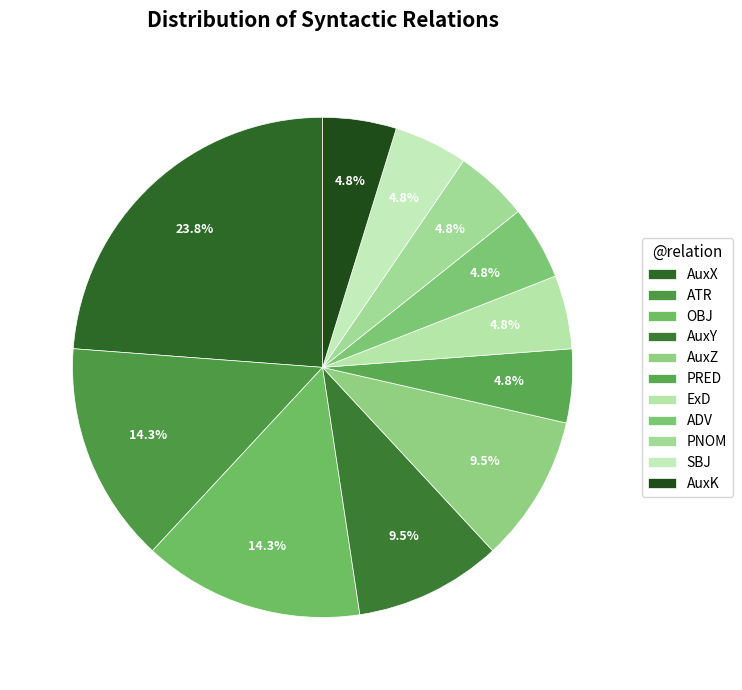

Does AuxY represent more than half of the total?

No